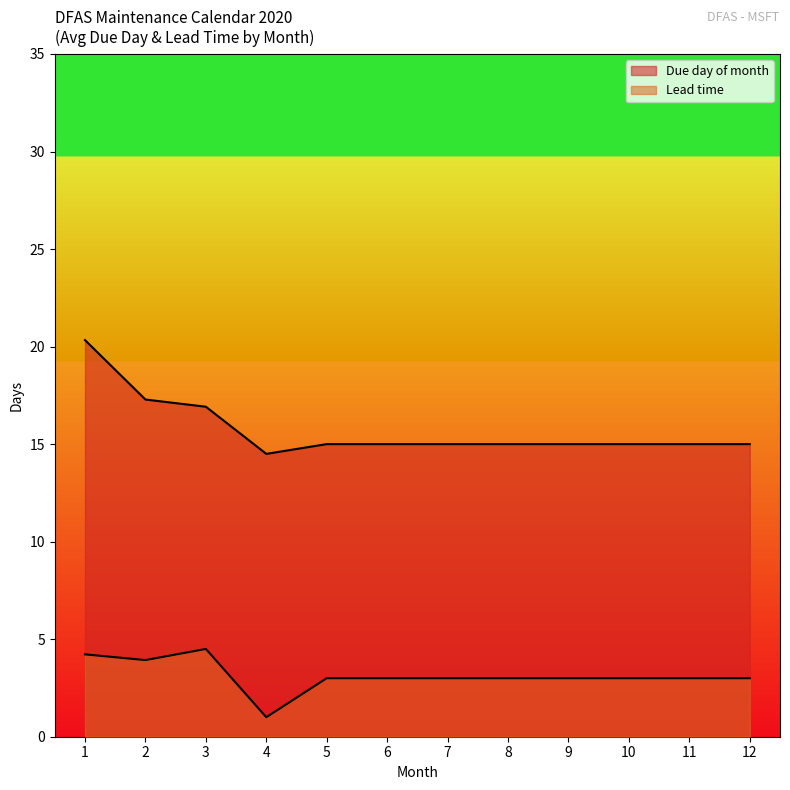

How many lines are shown in the chart?

2